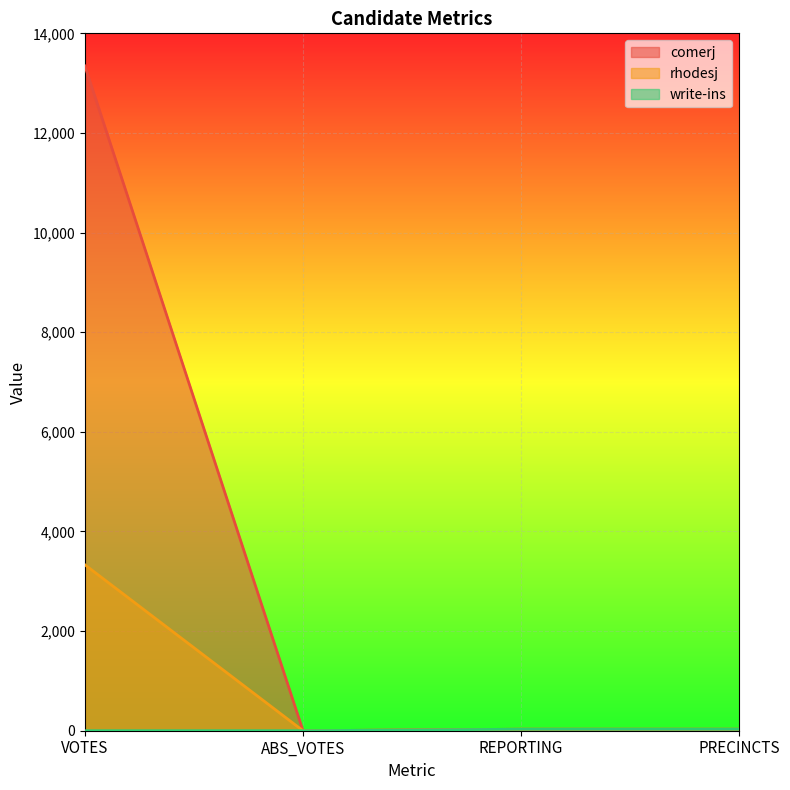

Is the value of rhodesj at PRECINCTS greater than the value of write-ins at REPORTING?

No